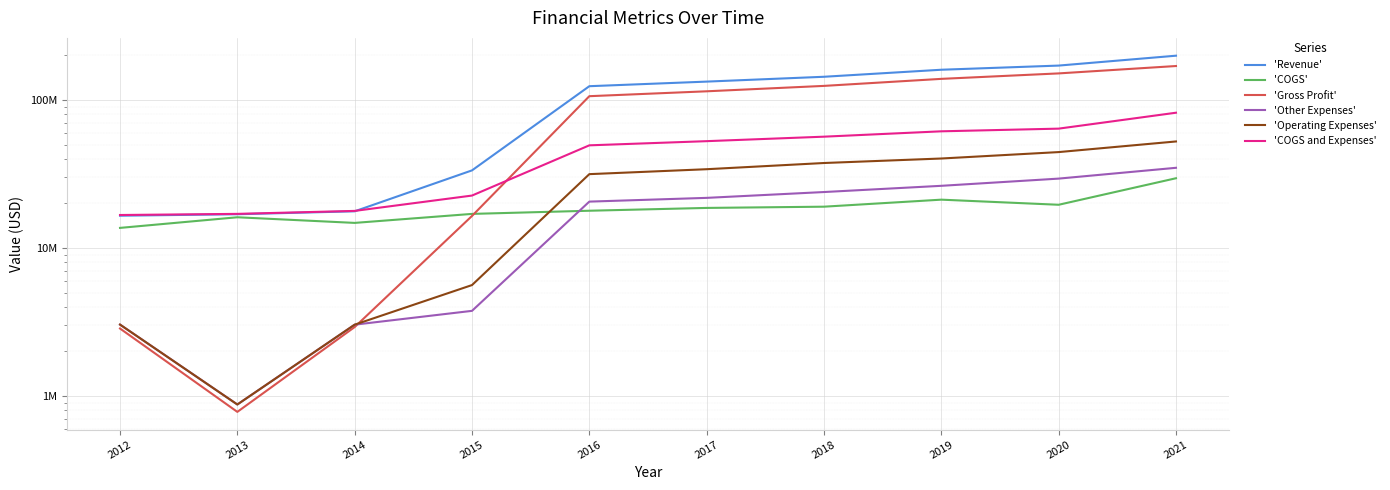

What are all the series names shown in the legend?

'Revenue', 'COGS', 'Gross Profit', 'Other Expenses', 'Operating Expenses', 'COGS and Expenses'